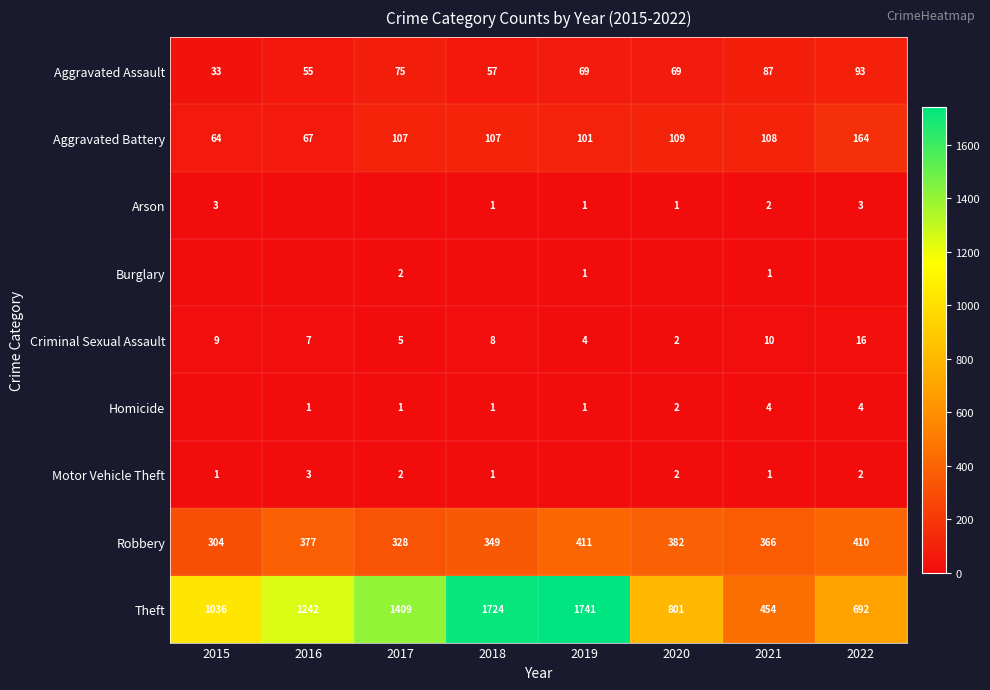

What is the spread (max minus min) of values at 2022?

692